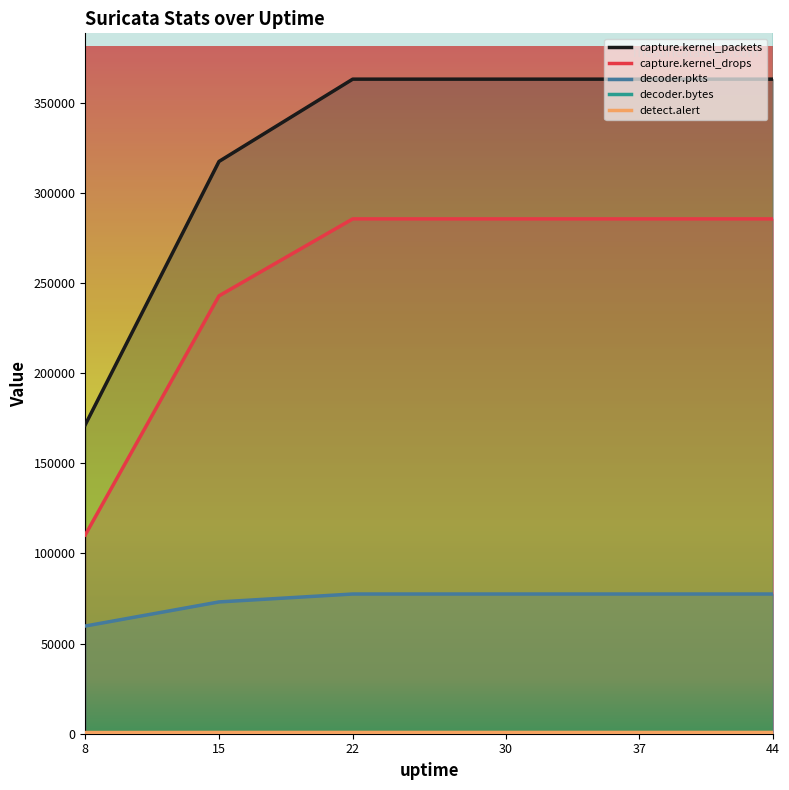

True or false: capture.kernel_packets and capture.kernel_drops cross at least once.

False